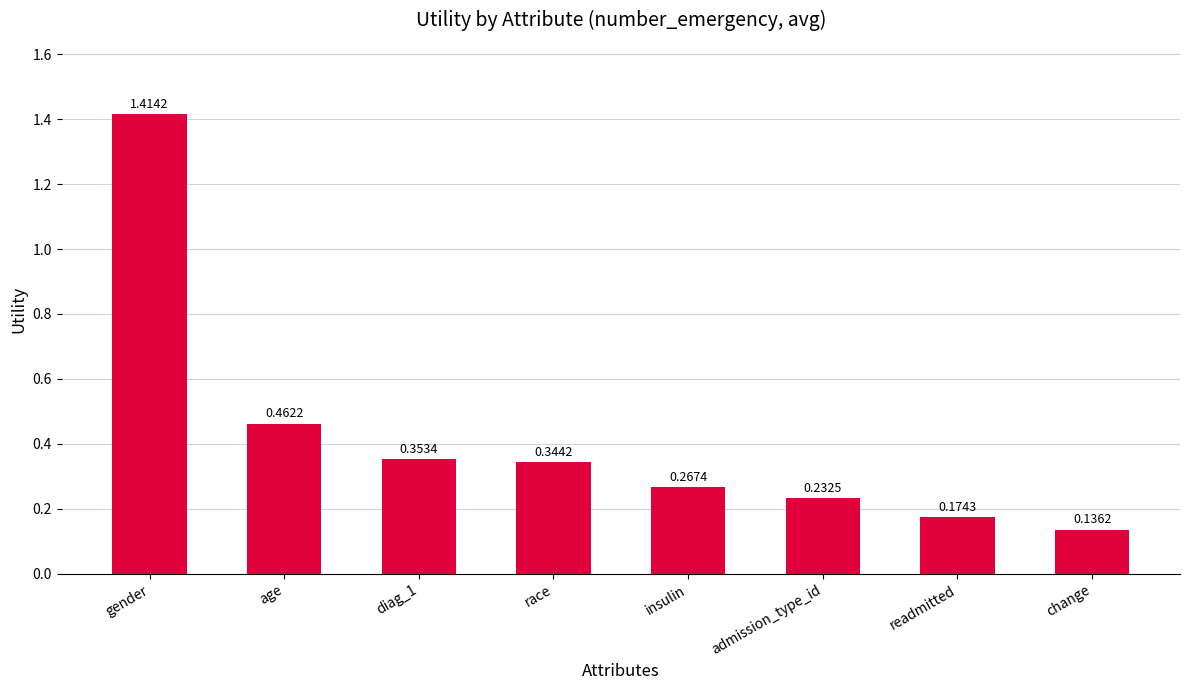

What is the difference between the maximum and minimum values?

1.3